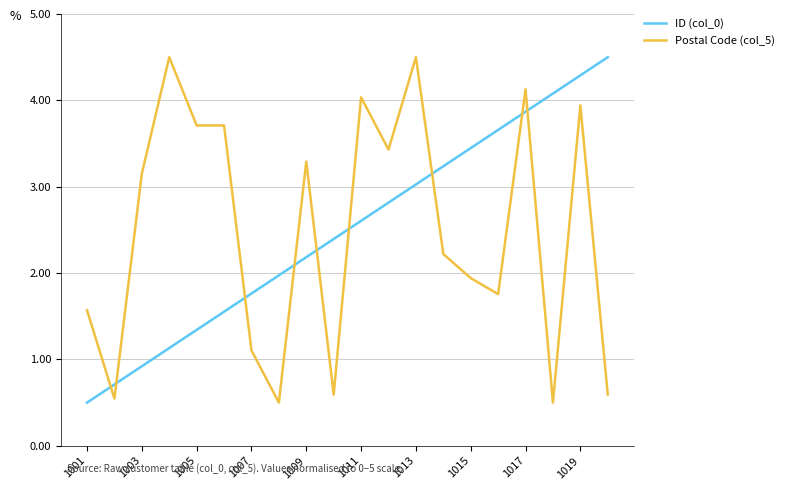

Which series ends up on top after the final intersection of ID (col_0) and Postal Code (col_5)?

ID (col_0)